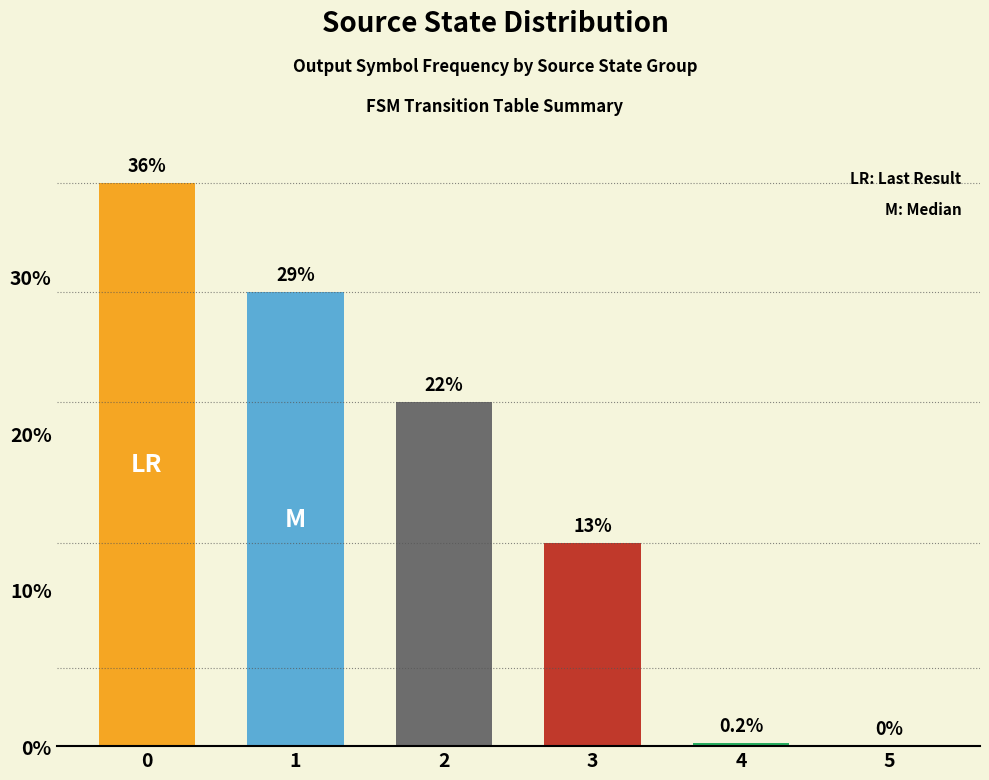

What is the sum of the values at 1 and 4?

29.2